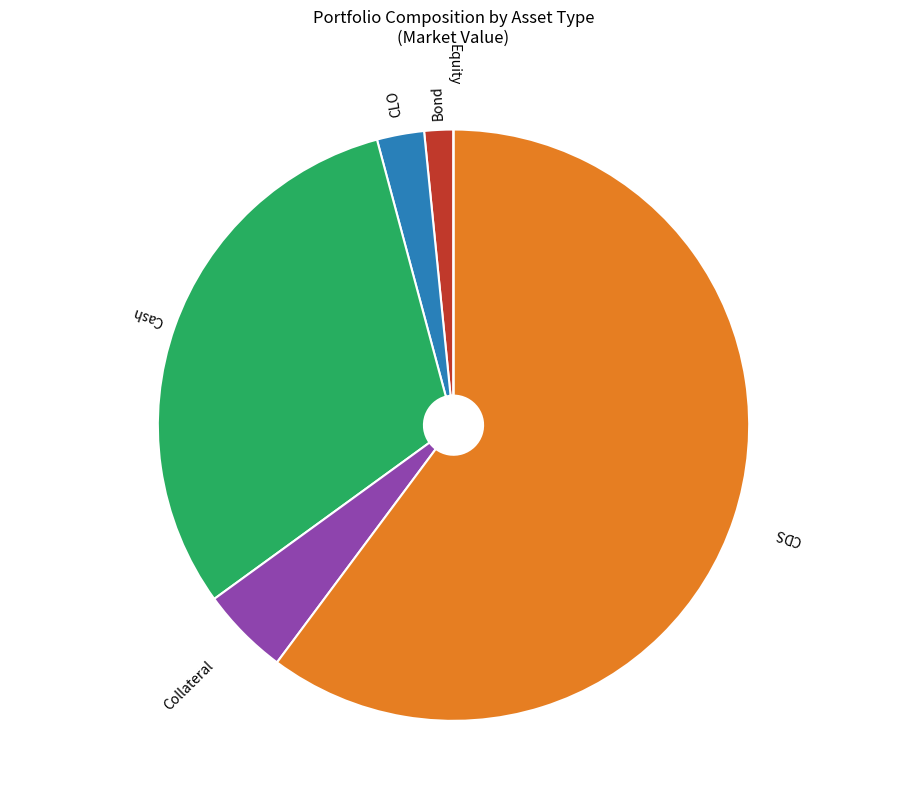

Is there a majority slice in this chart?

Yes